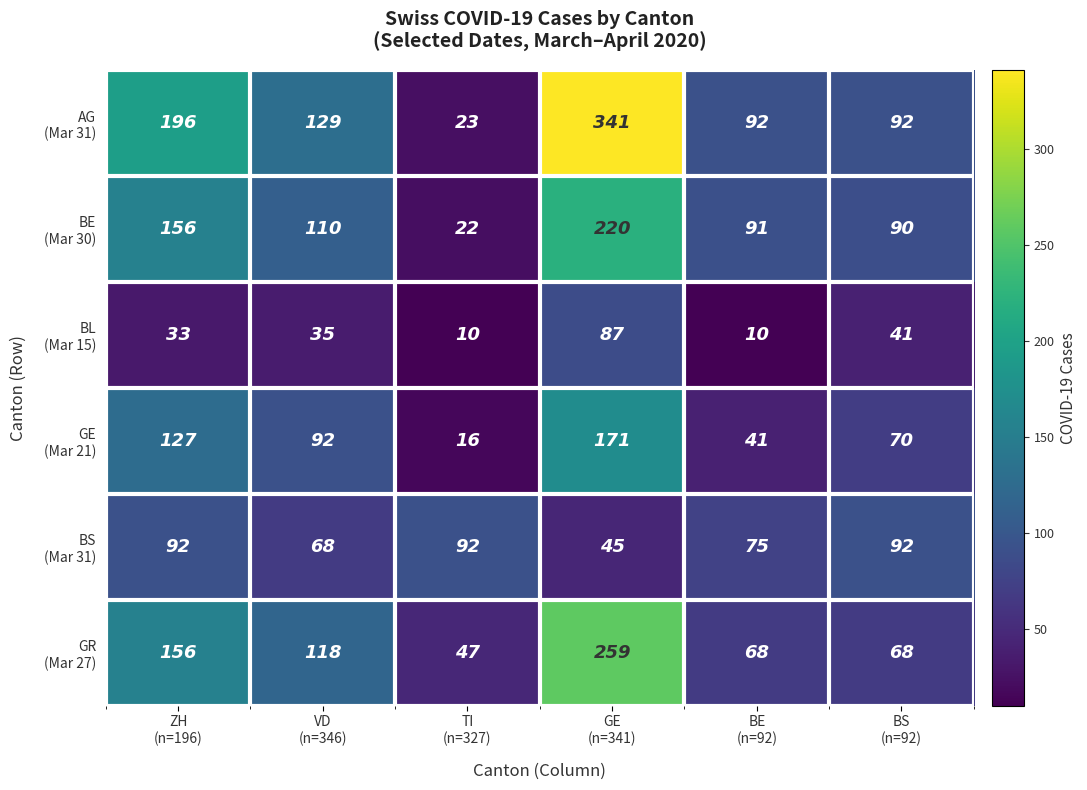

What is the minimum value shown in the chart?

10